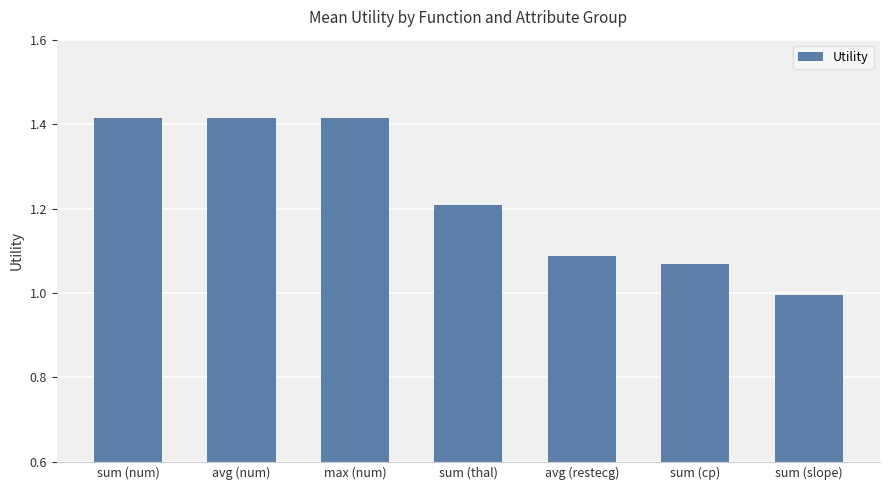

What is the average value?

1.2